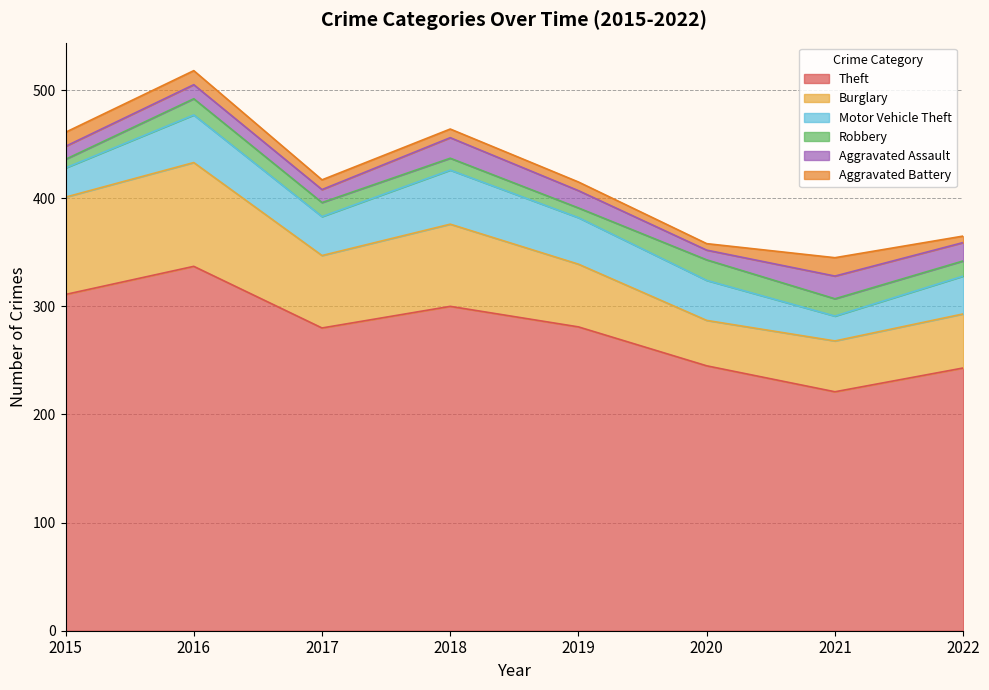

Which category has the highest value across all series?

2016